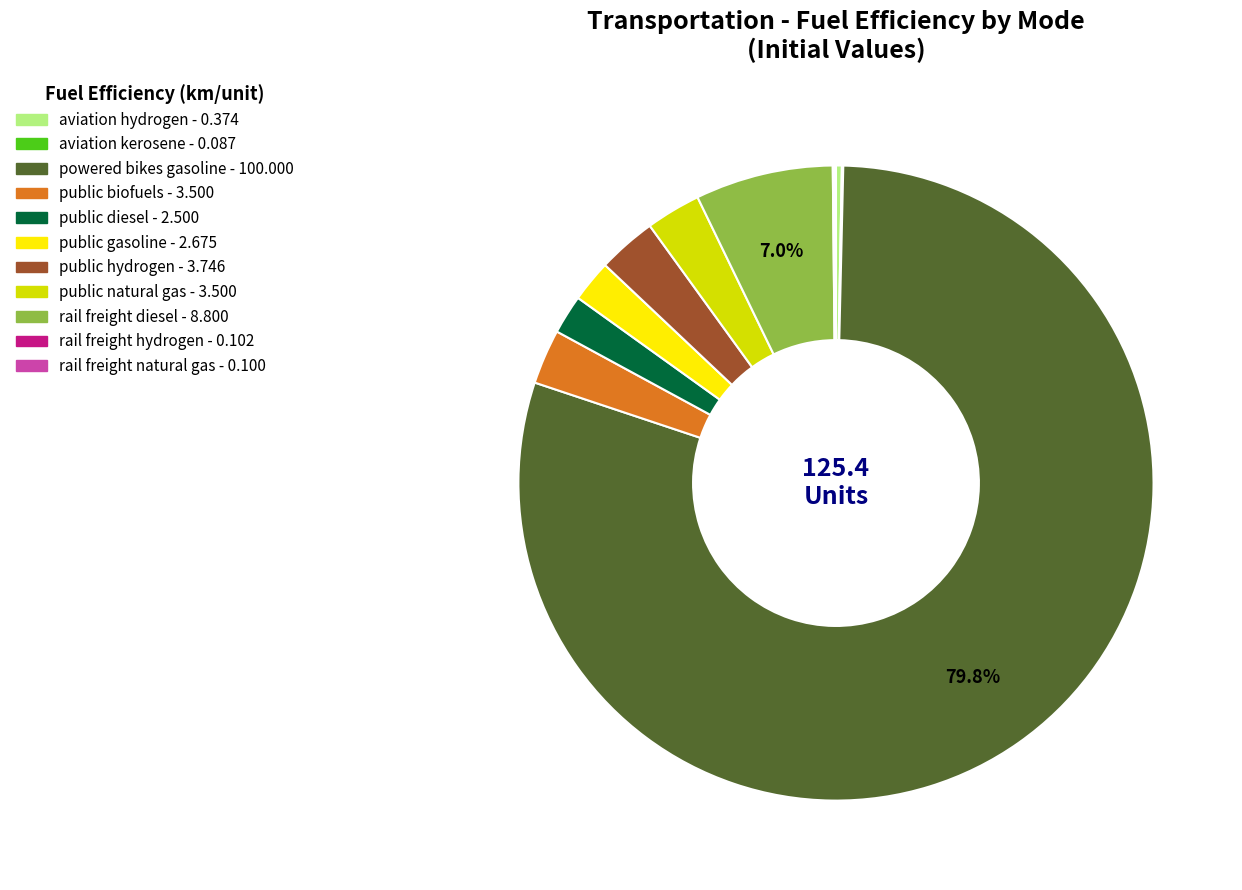

Does any single category account for the majority?

Yes